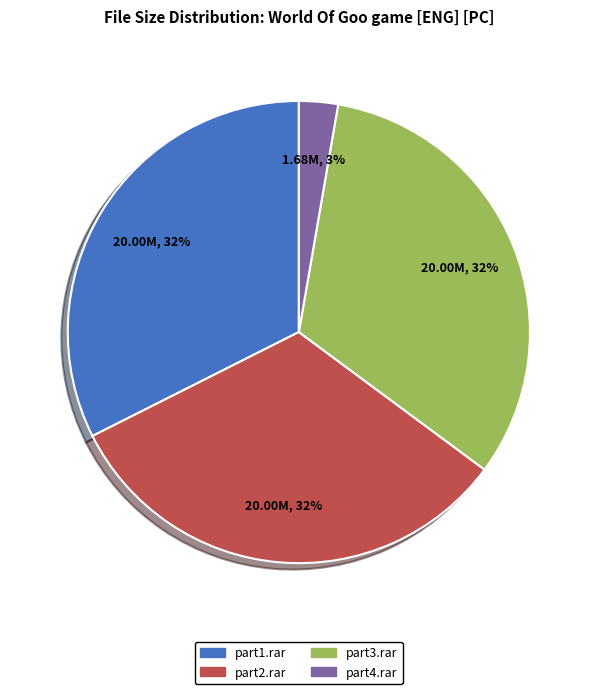

True or false: part1.rar accounts for 32% of the total.

True